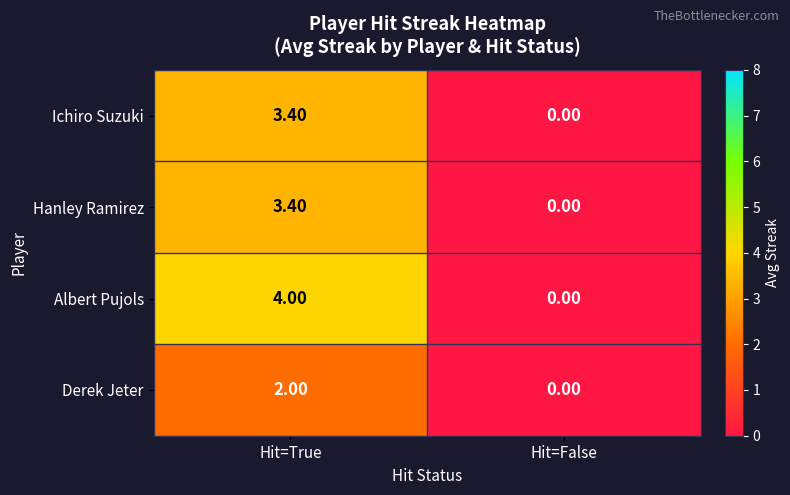

At which category is the sum across all series the highest?

Hit=True